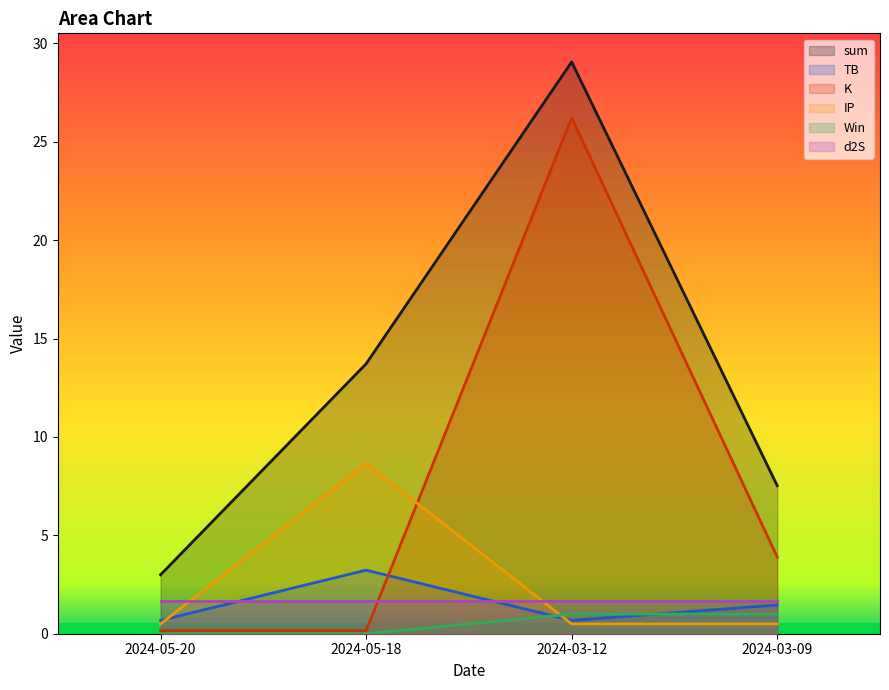

Which series has the widest spread of values?

K